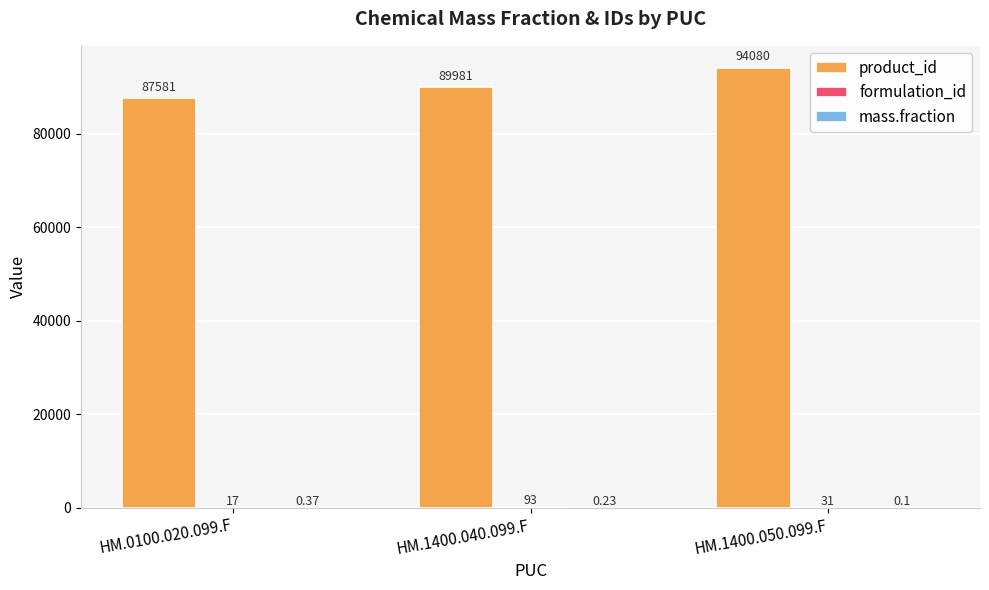

Between HM.1400.040.099.F and HM.1400.050.099.F, which series saw the biggest shift?

product_id